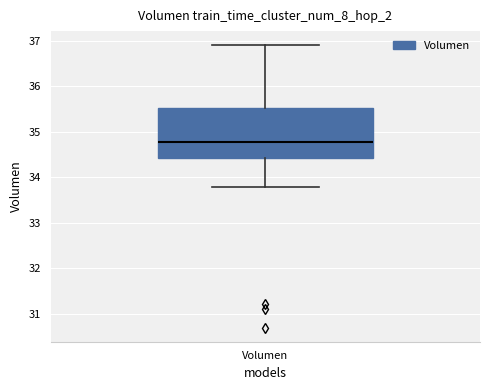

Where does the median line of the box for Volumen sit on the y-axis? The values are not printed on the chart, so give them approximately, as read against the axis.

34.8